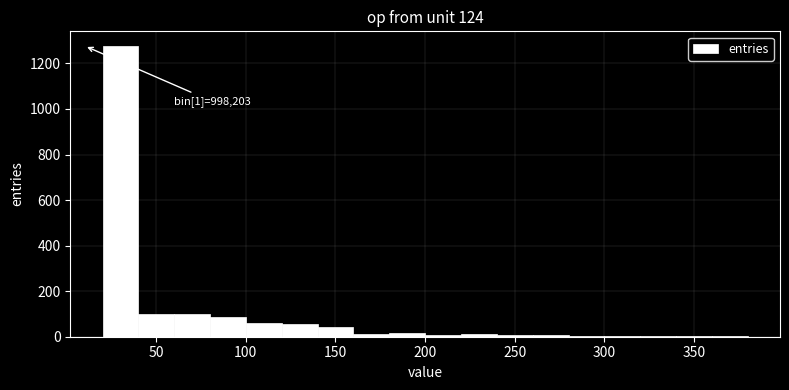

Over which range of the x-axis is the bar tallest?

20 to 40